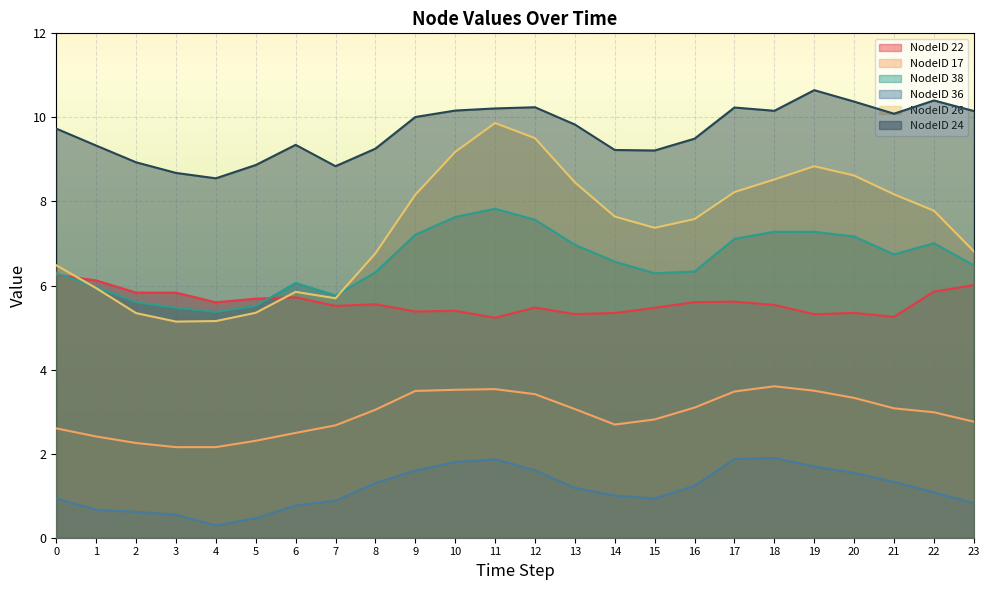

List the labels in order of NodeID 24 value, smallest first.

4, 3, 7, 5, 2, 15, 14, 8, 1, 6, 16, 0, 13, 9, 21, 23, 18, 10, 11, 17, 12, 20, 22, 19